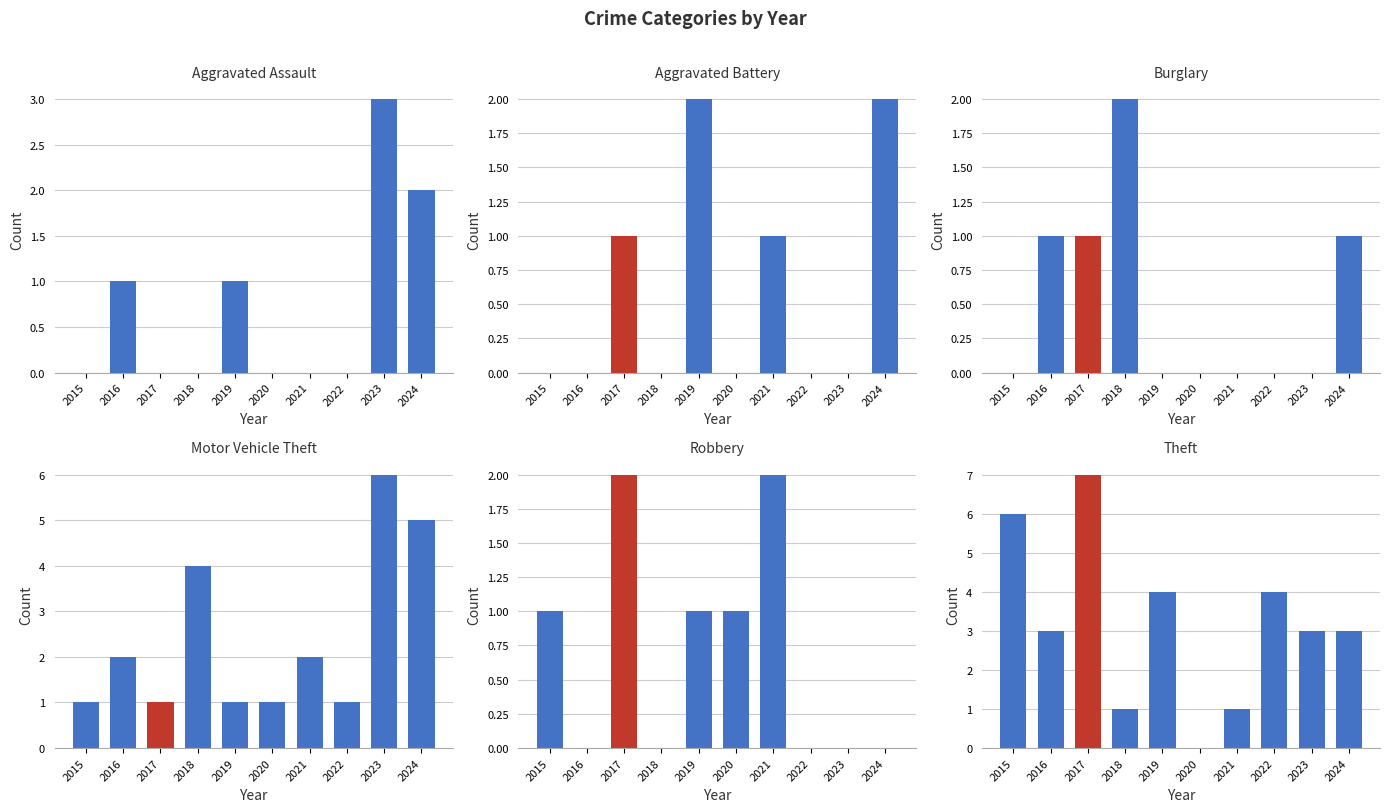

What is the highest value of the Aggravated Assault series?

3